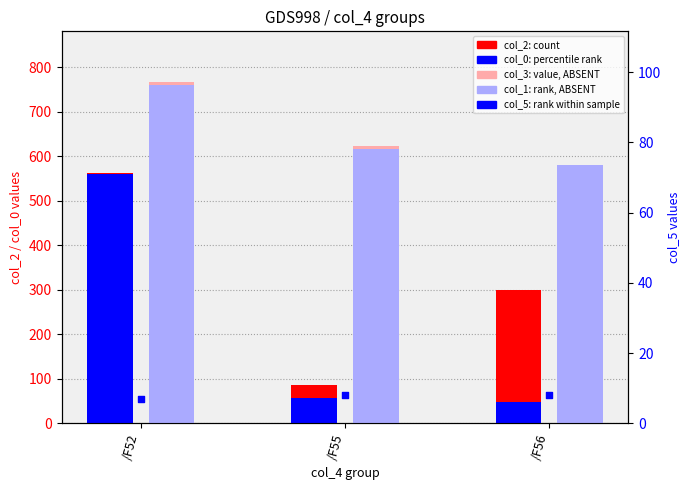

At which category is the sum across all series the highest?

/F52